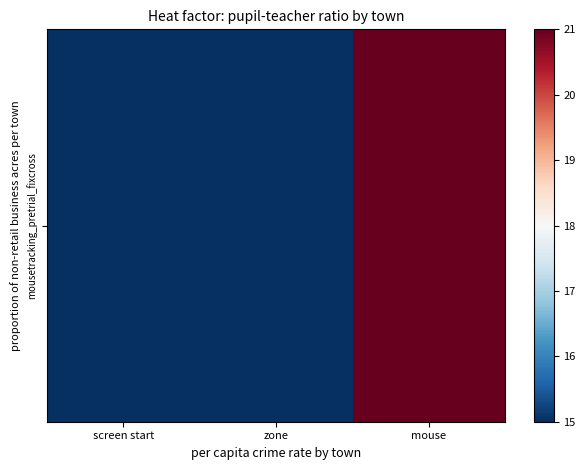

Read the value at screen start.

15